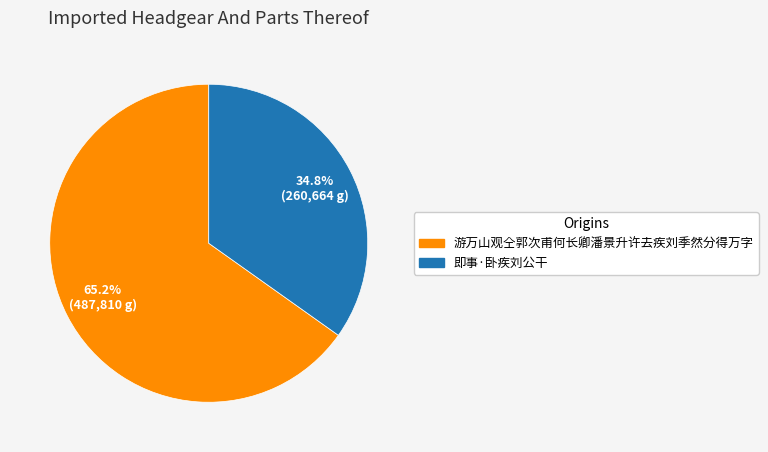

How many slices are in this pie chart?

2